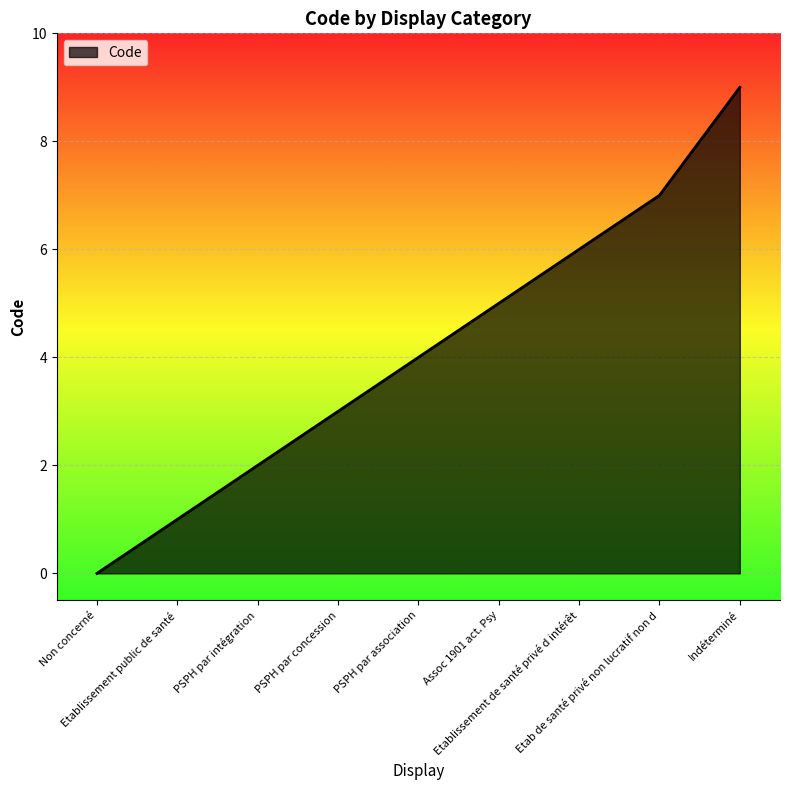

What is the ratio of the value at PSPH par intégration to the value at PSPH par association?

0.5